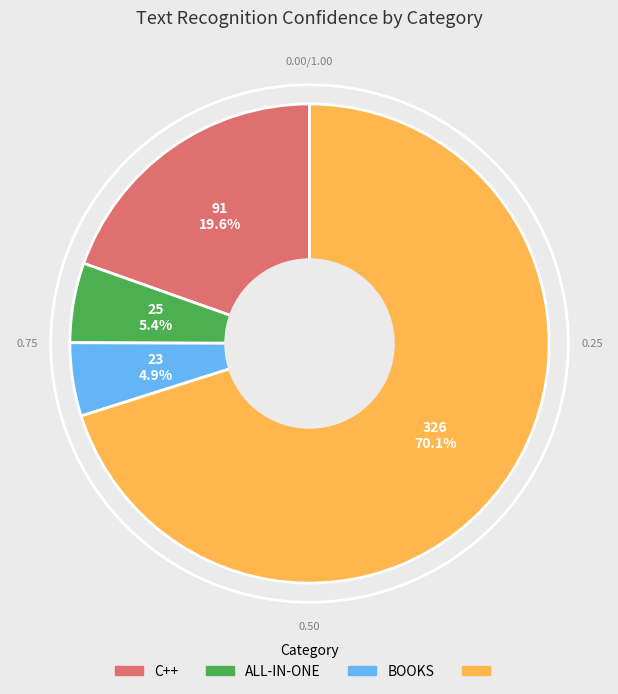

Is there any slice that represents more than half of the pie?

Yes